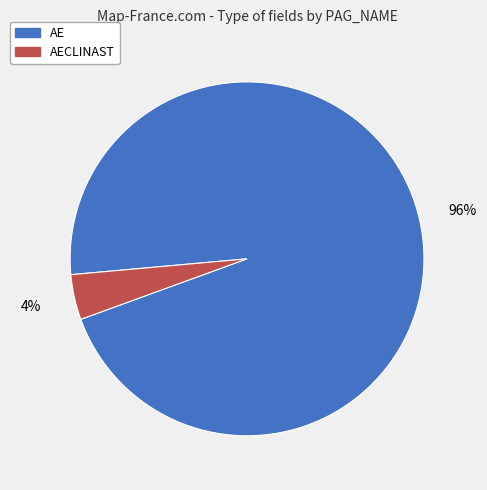

How many slices are in this pie chart?

2